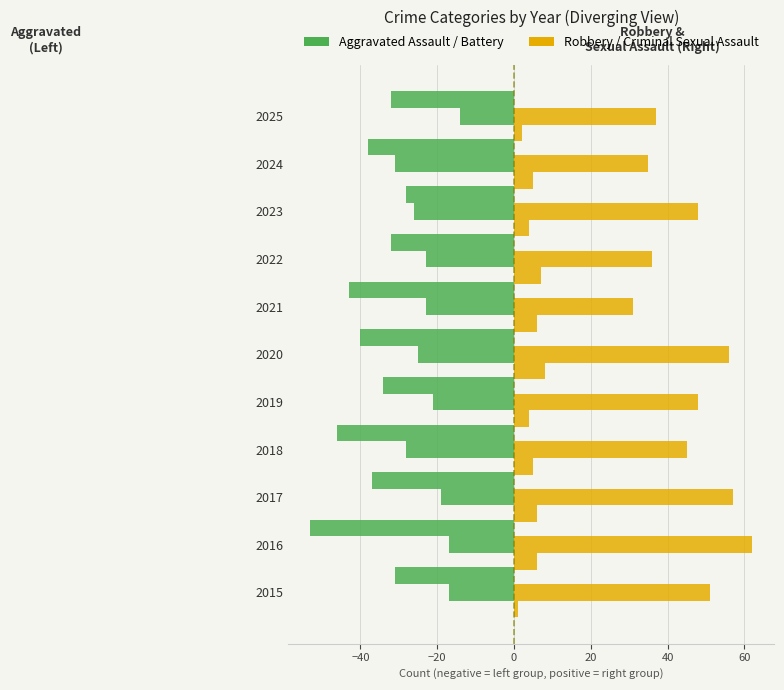

What is the value of the Robbery bar at the 3rd from the left?

57